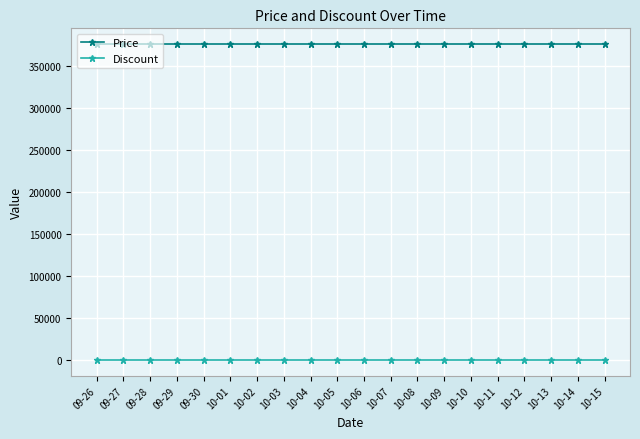

True or false: Discount and Price cross at least once.

False